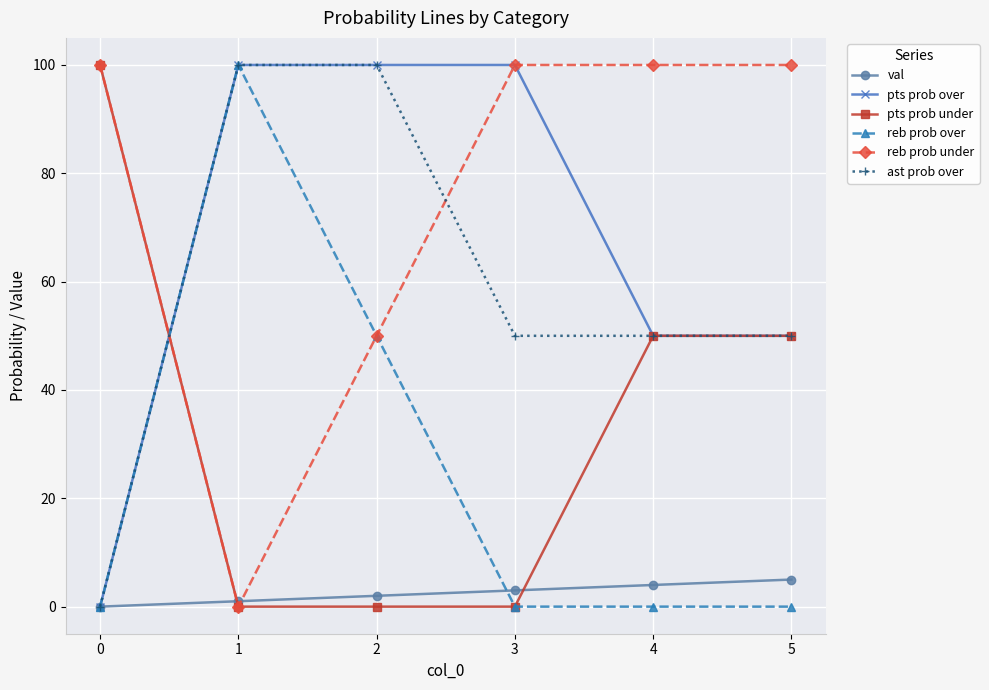

True or false: ast prob over has a value of 25 at 5.

False